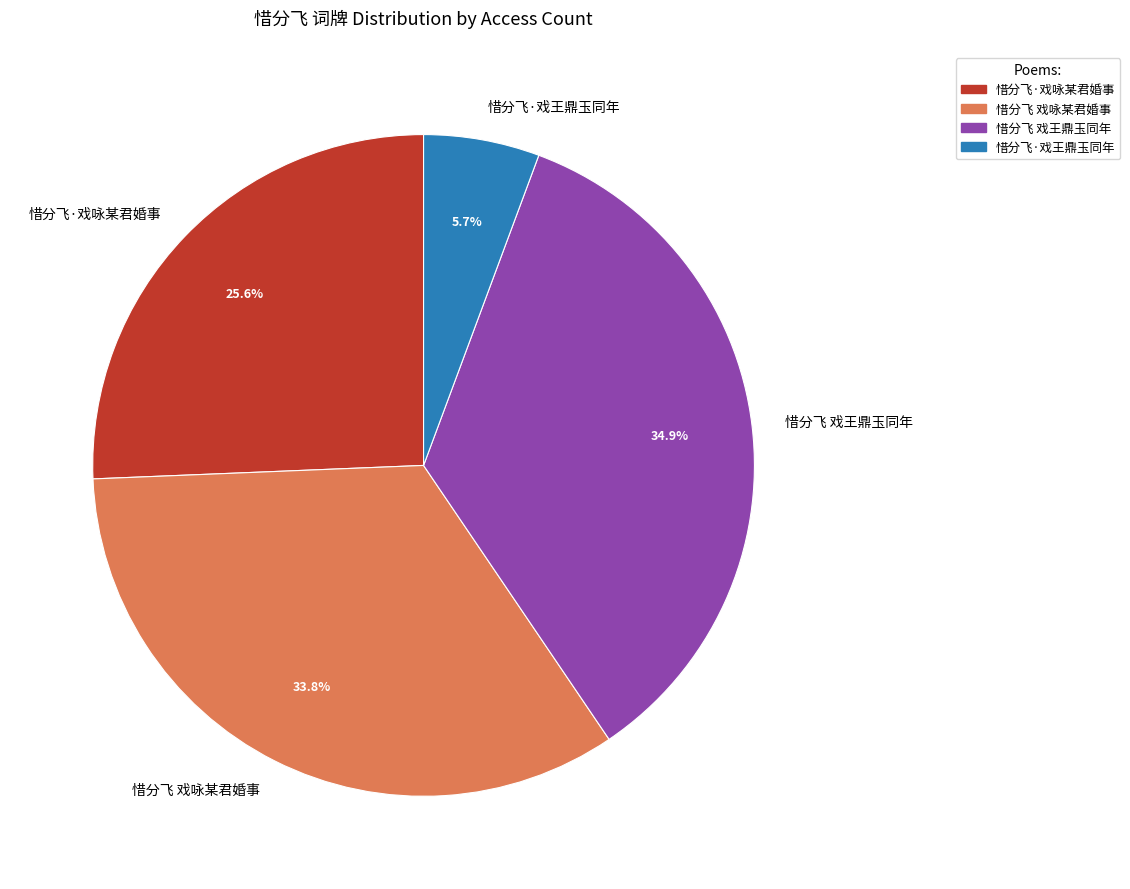

How many segments does this pie chart have?

4